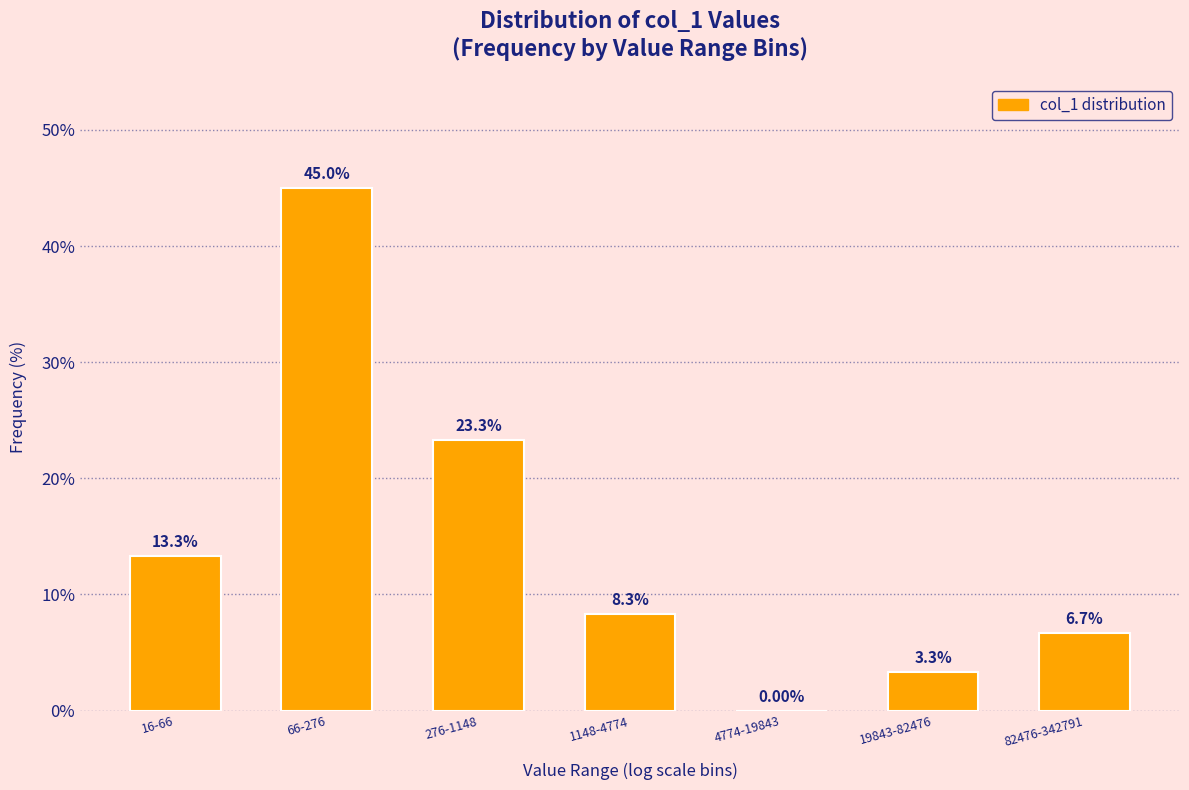

What is the sum of the values at 82476-342791 and 276-1148?

30.0